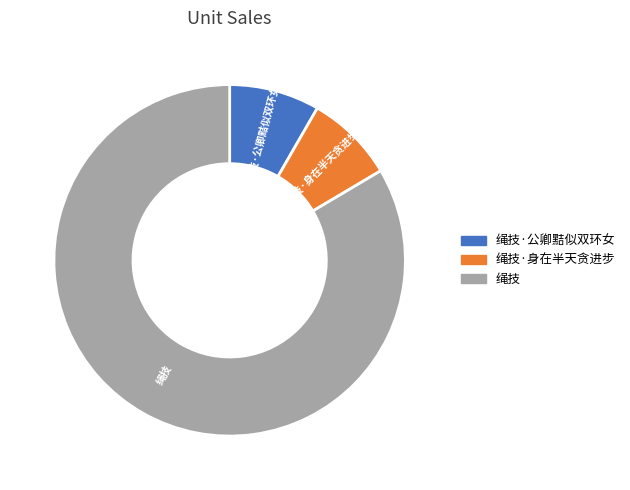

Count the number of slices in the pie.

3